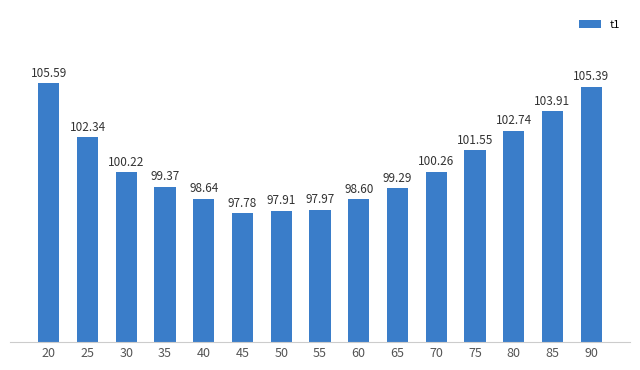

What is the difference between the maximum and minimum values?

7.8